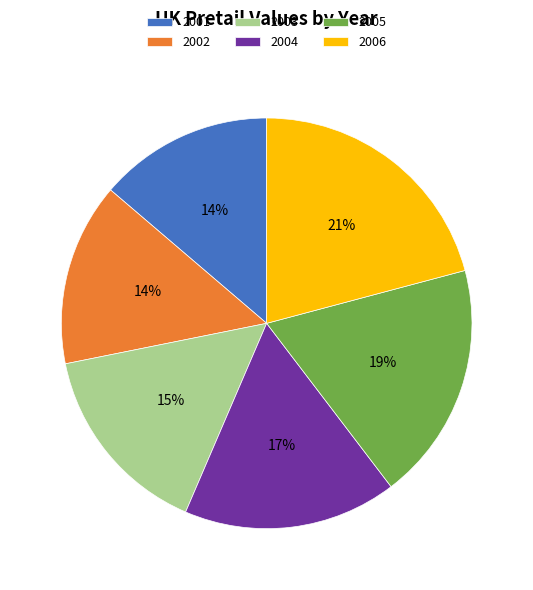

To the nearest percent, what is the average slice percentage?

17%